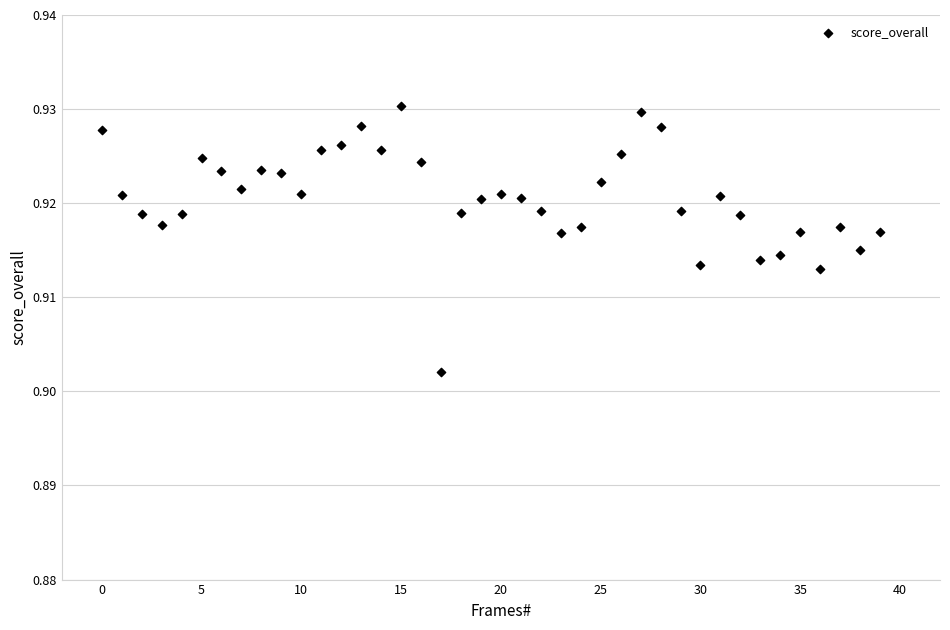

Count the number of points in this scatter plot.

40